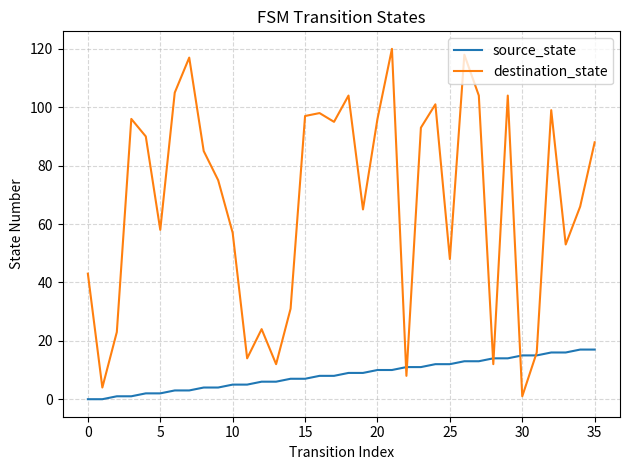

List the series in order of their overall mean, highest first.

destination_state, source_state